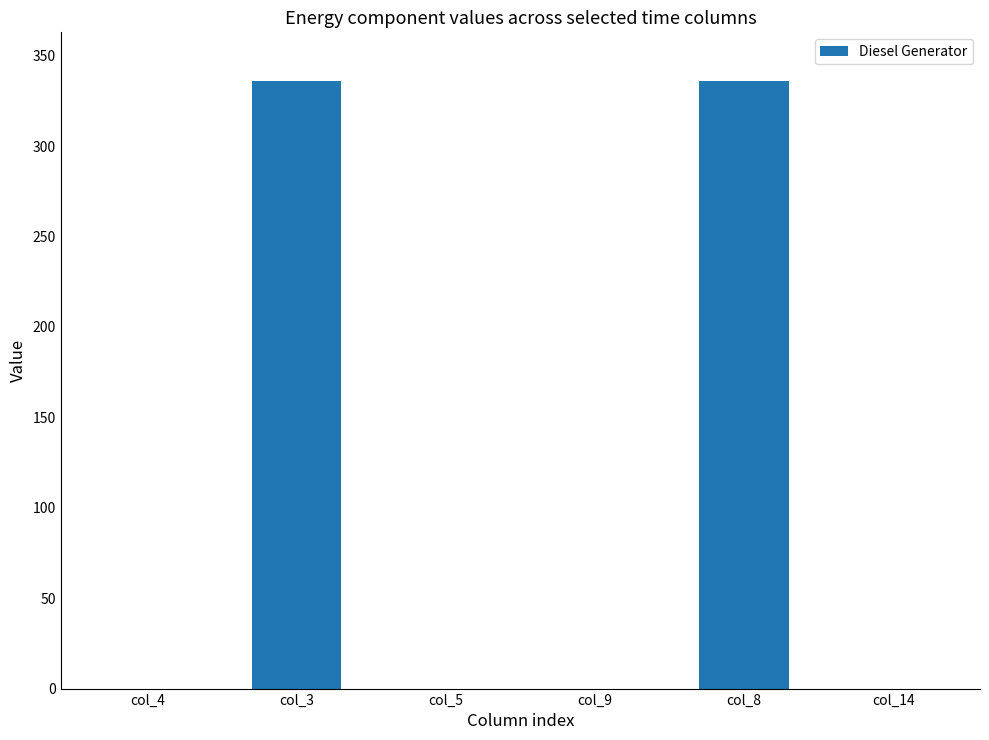

What value does the data have at col_3, to the nearest 5?

335